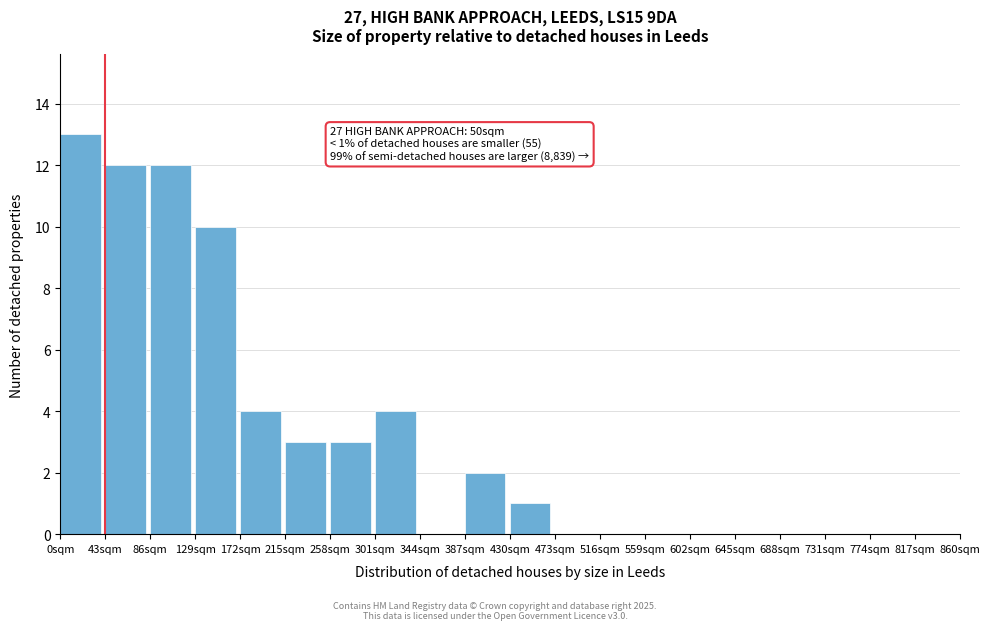

Over which range of the x-axis is the bar tallest?

0 to 43